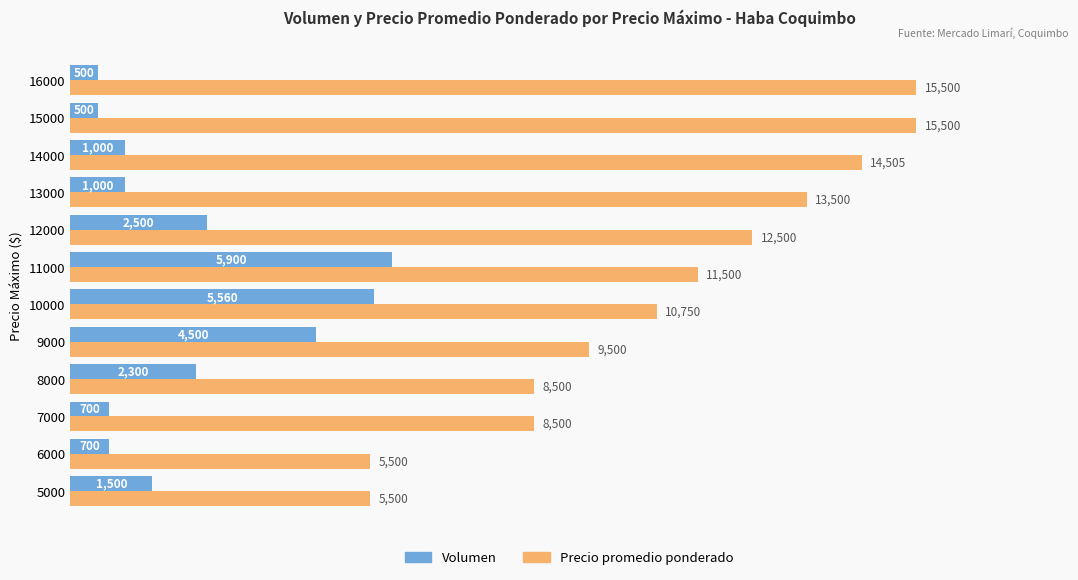

What is the total value across all series at 8000?

10800